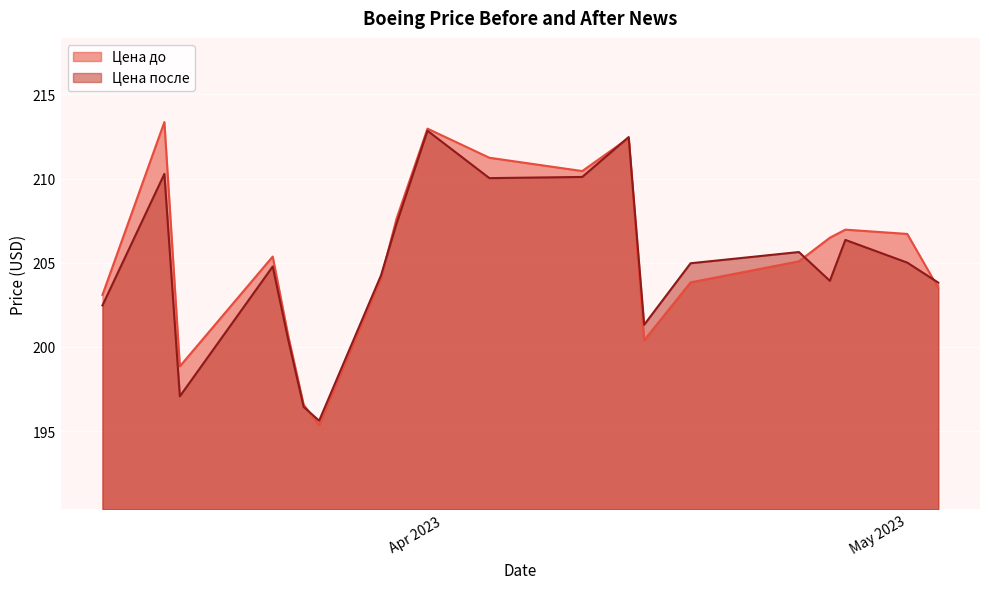

What is the total value across all series at 24.04.2023?

410.7